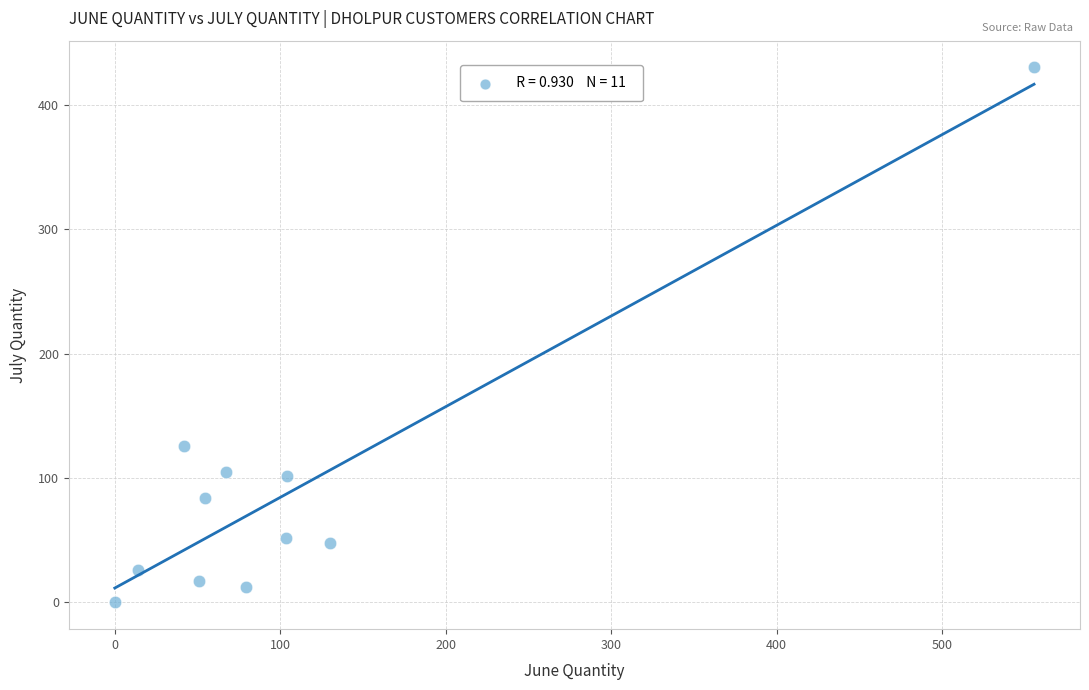

What Y value in the scatter plot is closest to 215?

126.0